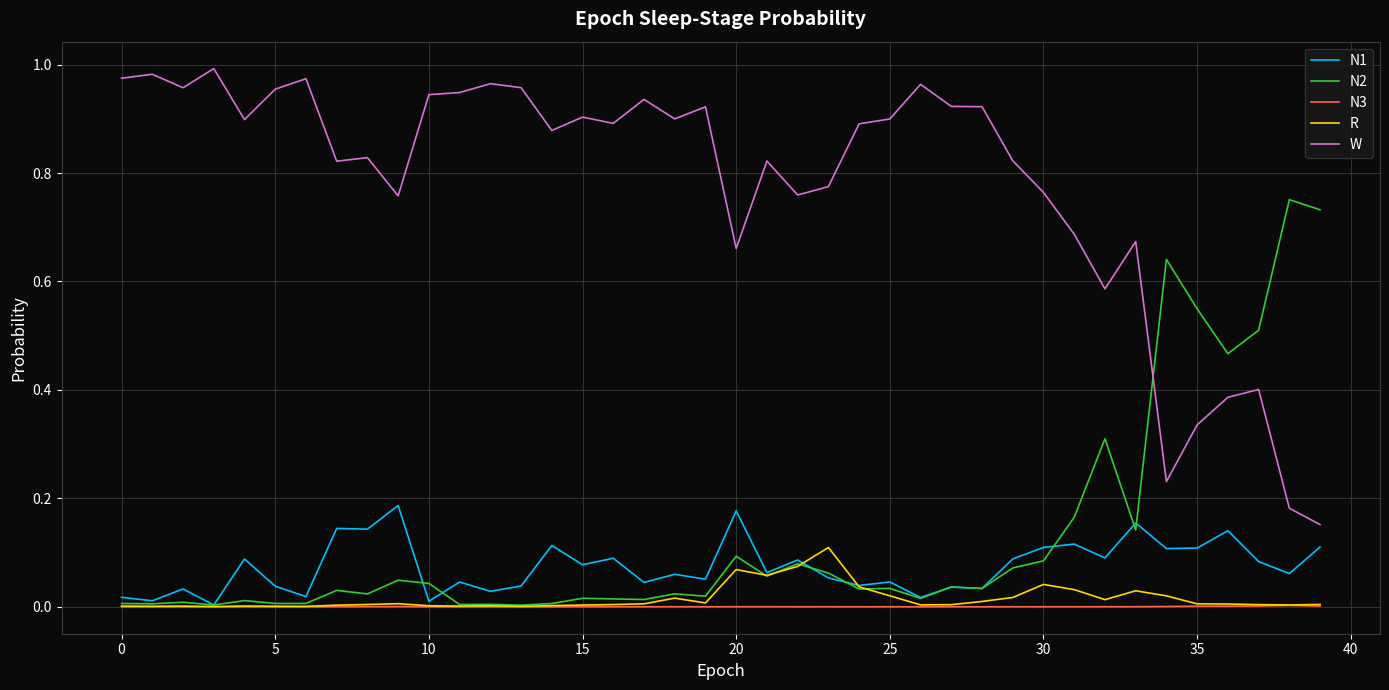

In R, how many points are lower than both neighbors (excluding endpoints)?

10